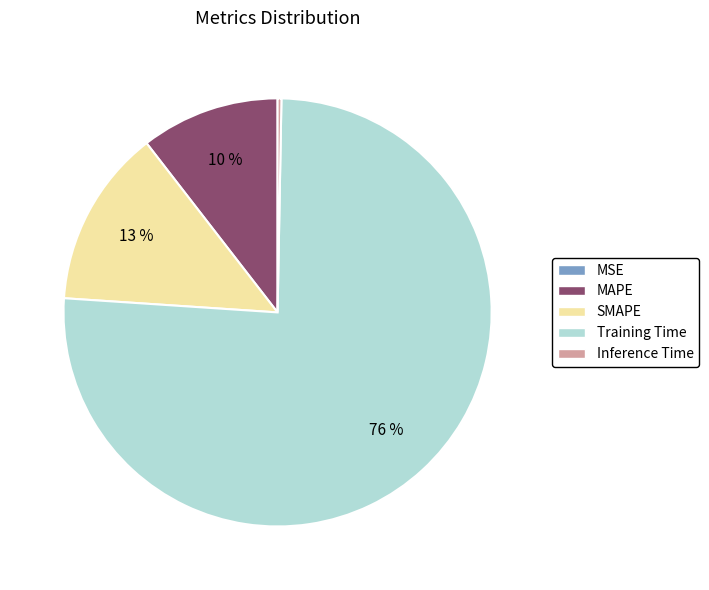

Does SMAPE account for over 50% of the chart?

No